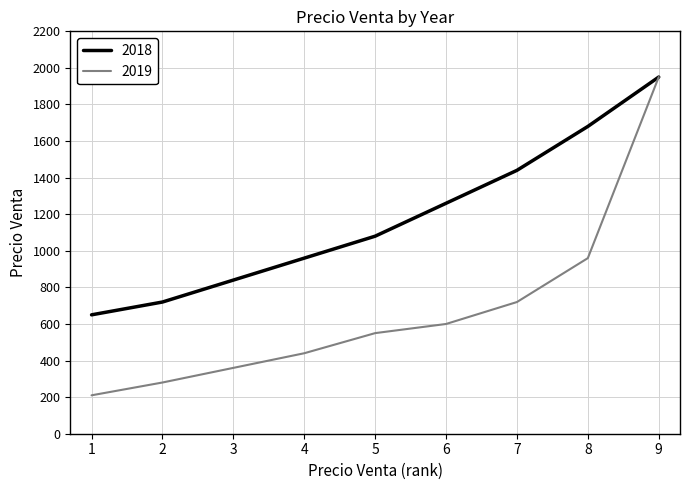

Reading right to left, what are all the values shown in this chart?

2018: 9=1950	8=1680	7=1440	6=1260	5=1080	4=960	3=840	2=720	1=650
2019: 9=1950	8=960	7=720	6=600	5=550	4=440	3=360	2=280	1=210